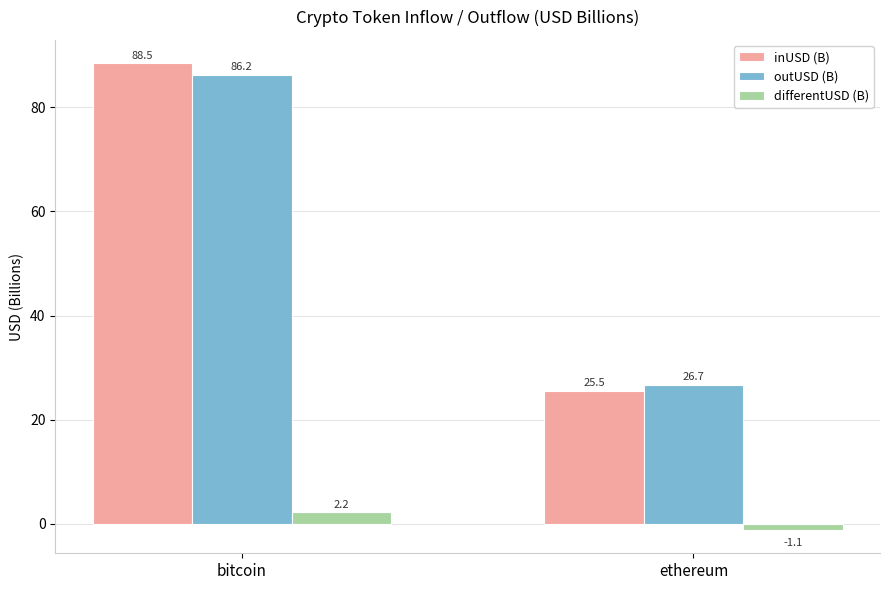

What is the approximate value of differentUSD (B) at ethereum?

-1.1